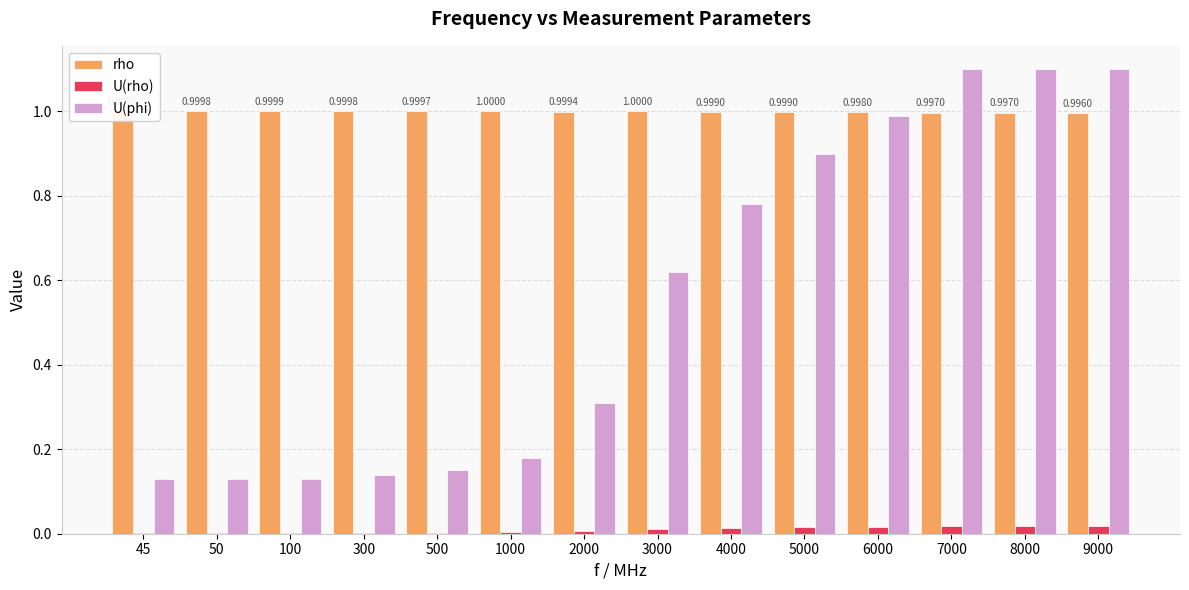

Which series changed the most between 1000 and 6000?

U(phi)